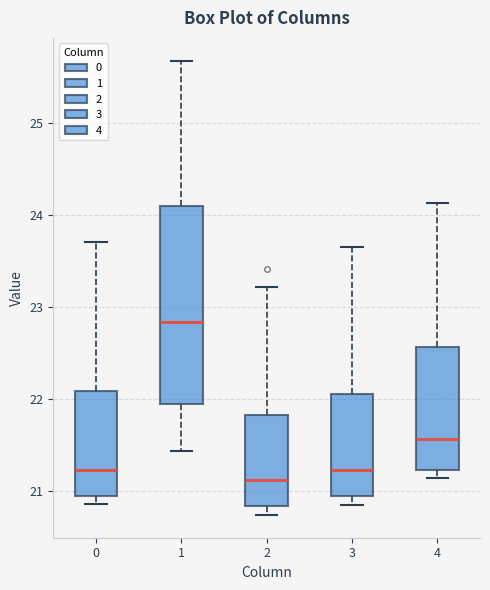

Reading left to right, transcribe this box plot: for each box, give where its median line is, the range the box spans, and where its two whiskers end, as read against the y-axis. The values are not printed on the chart, so give them approximately, as read against the axis.

0: median 21.2, box 20.9 to 22.1, whiskers 20.9 (just below the box's lower edge) to 23.7
1: median 22.8, box 21.9 to 24.1, whiskers 21.4 to 25.7
2: median 21.1, box 20.8 to 21.8, whiskers 20.7 to 23.2
3: median 21.2, box 20.9 to 22.1, whiskers 20.9 (just below the box's lower edge) to 23.7
4: median 21.6, box 21.2 to 22.6, whiskers 21.1 to 24.1